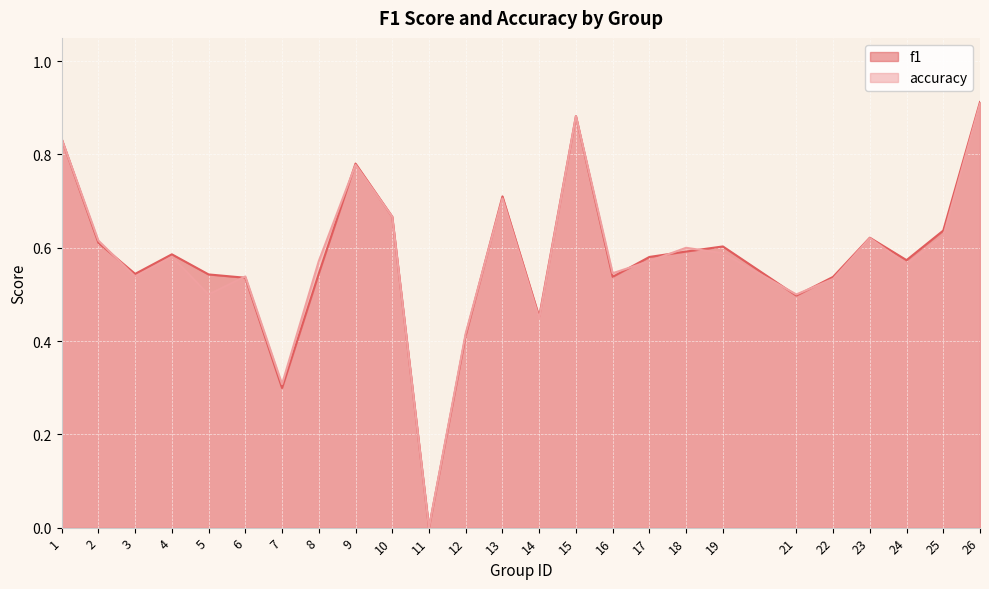

What is the average value of the accuracy series?

0.6